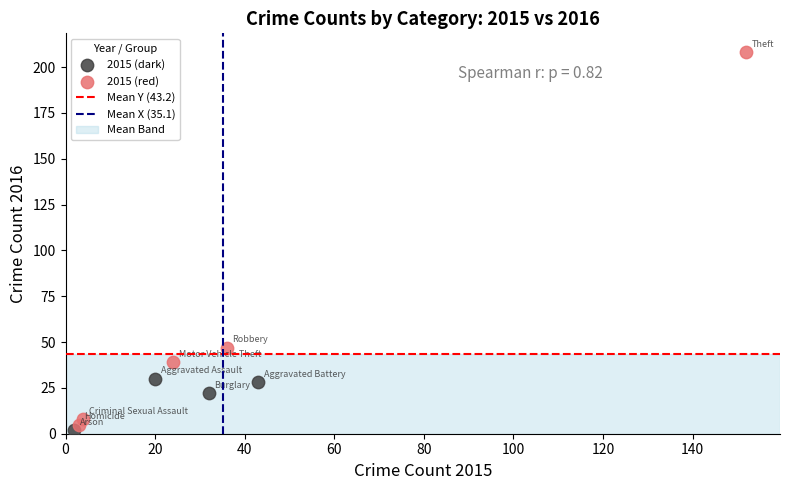

Which series has the largest Y range (max minus min)?

2015 (red)